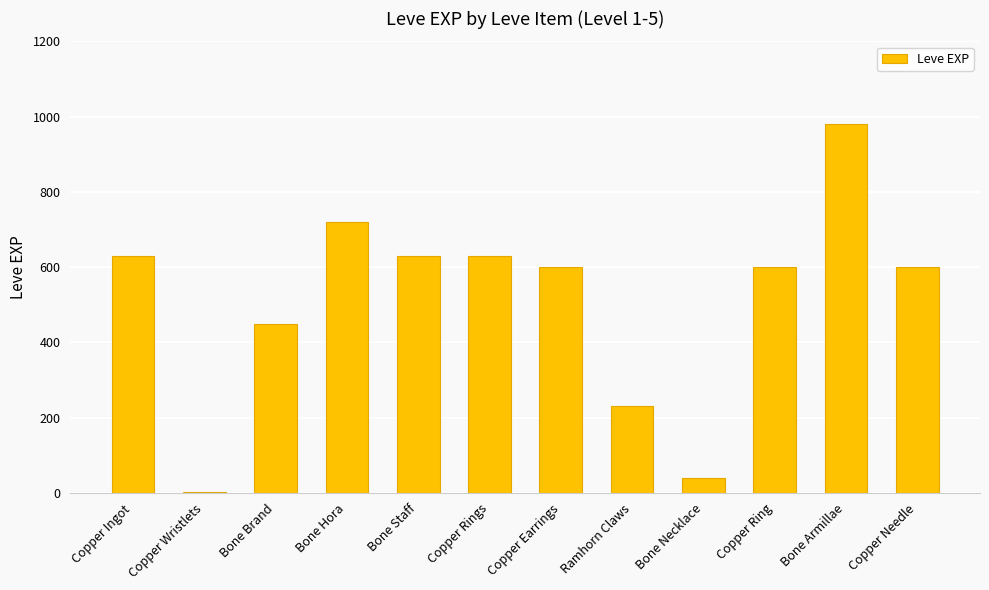

What is the difference between the values at Bone Necklace and Copper Wristlets?

39